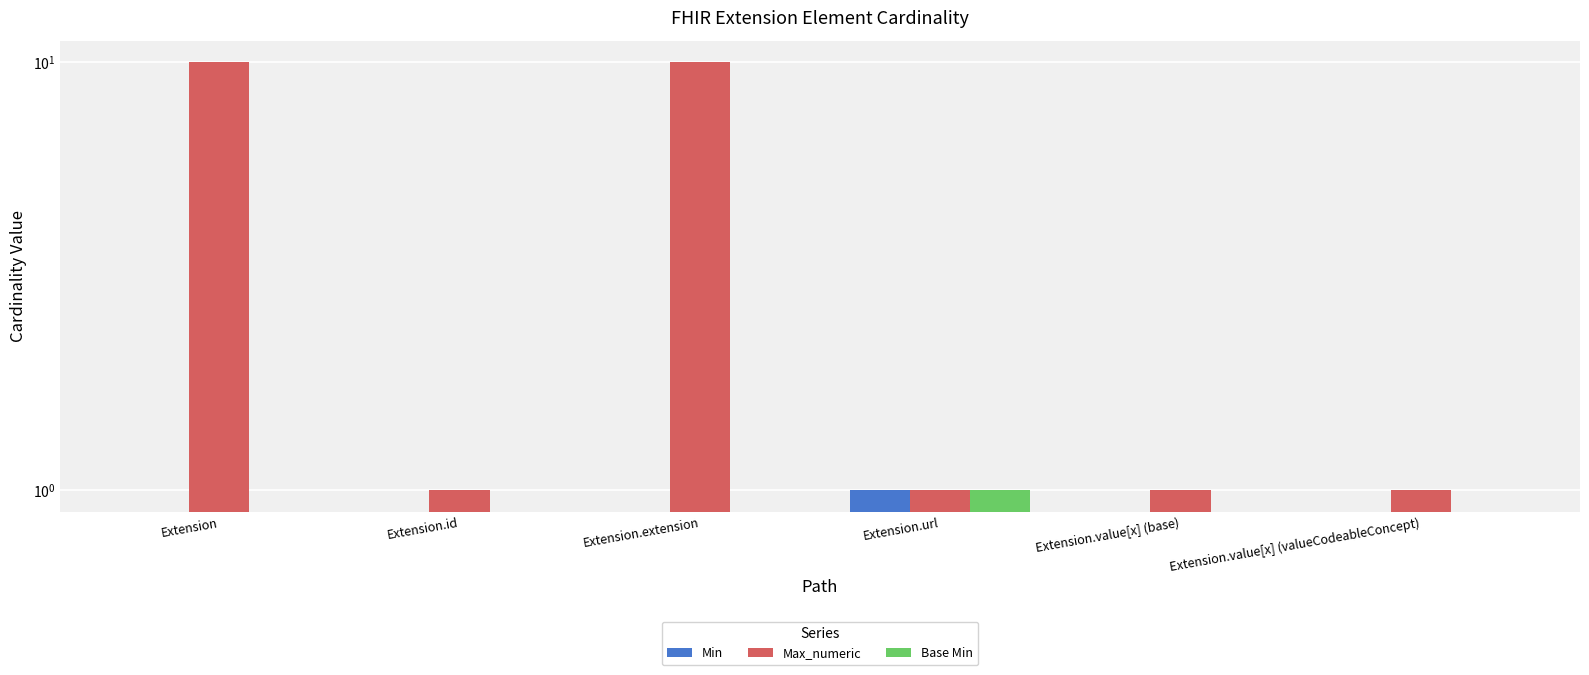

Is the value of Max_numeric at Extension.url greater than the value of Min at Extension.value[x] (valueCodeableConcept)?

Yes